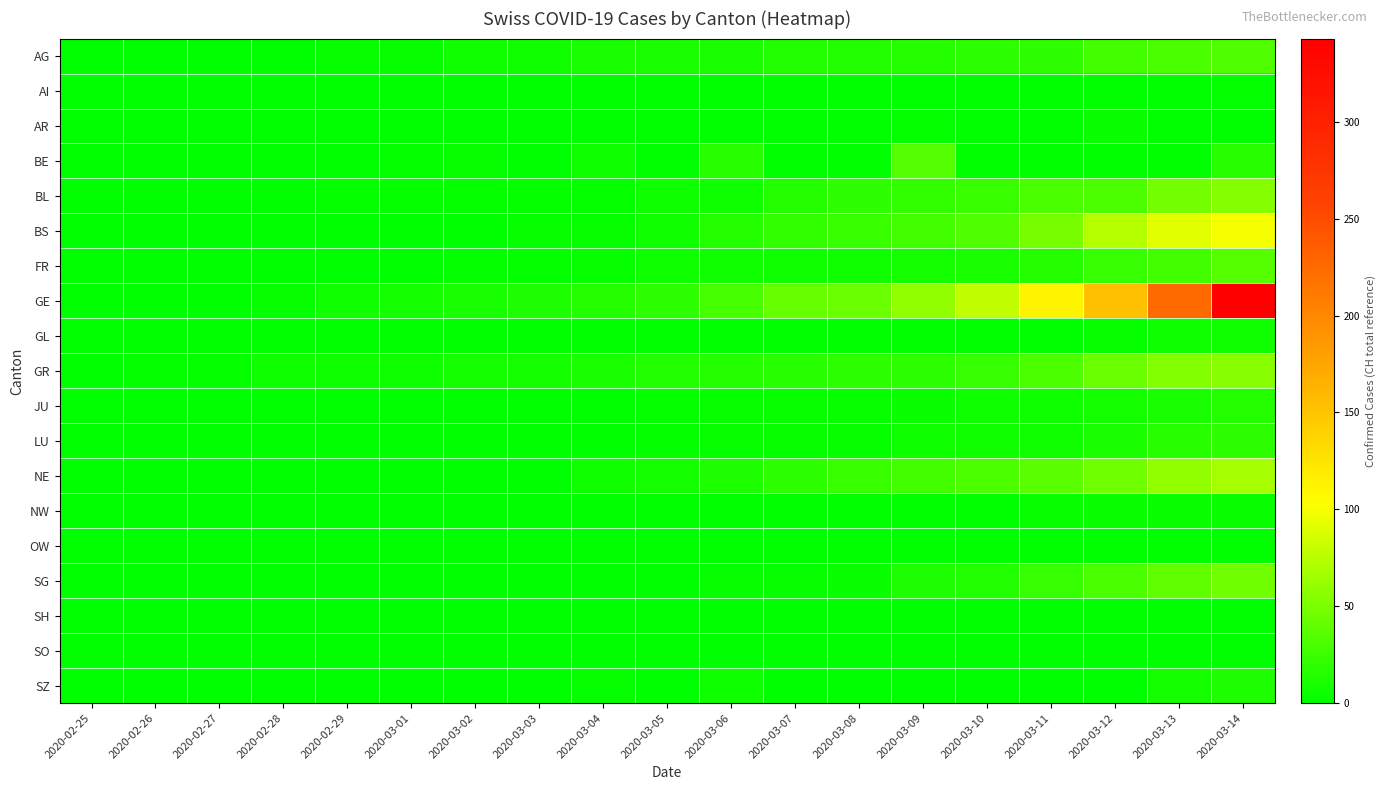

At how many categories does at least one series exceed 14?

11